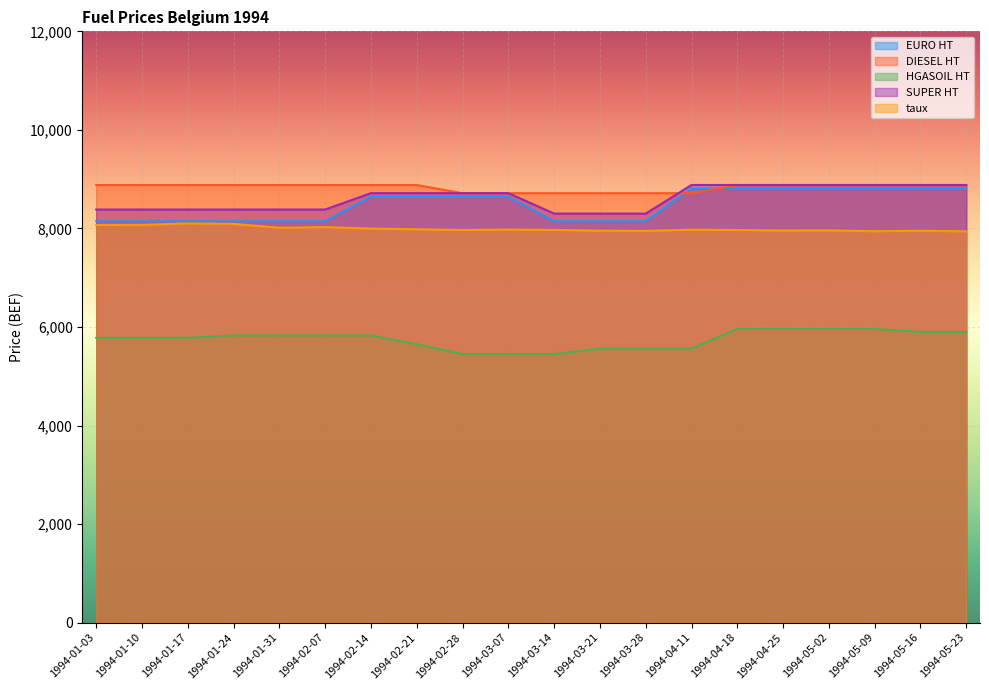

At how many categories does at least one series exceed 7444?

20